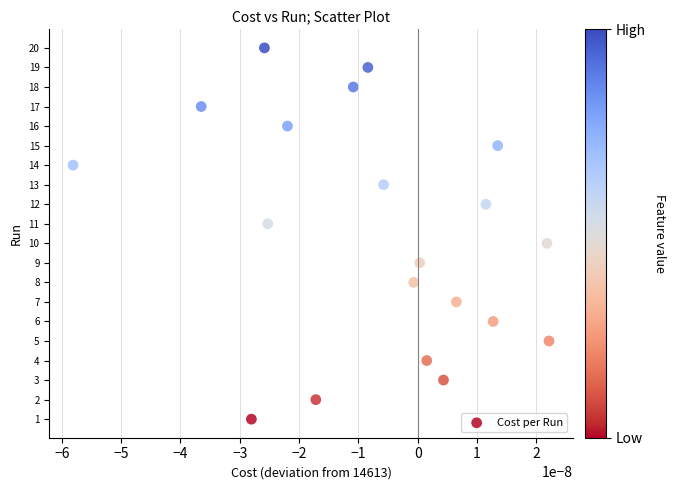

What is the range of Y values (max minus min)?

19